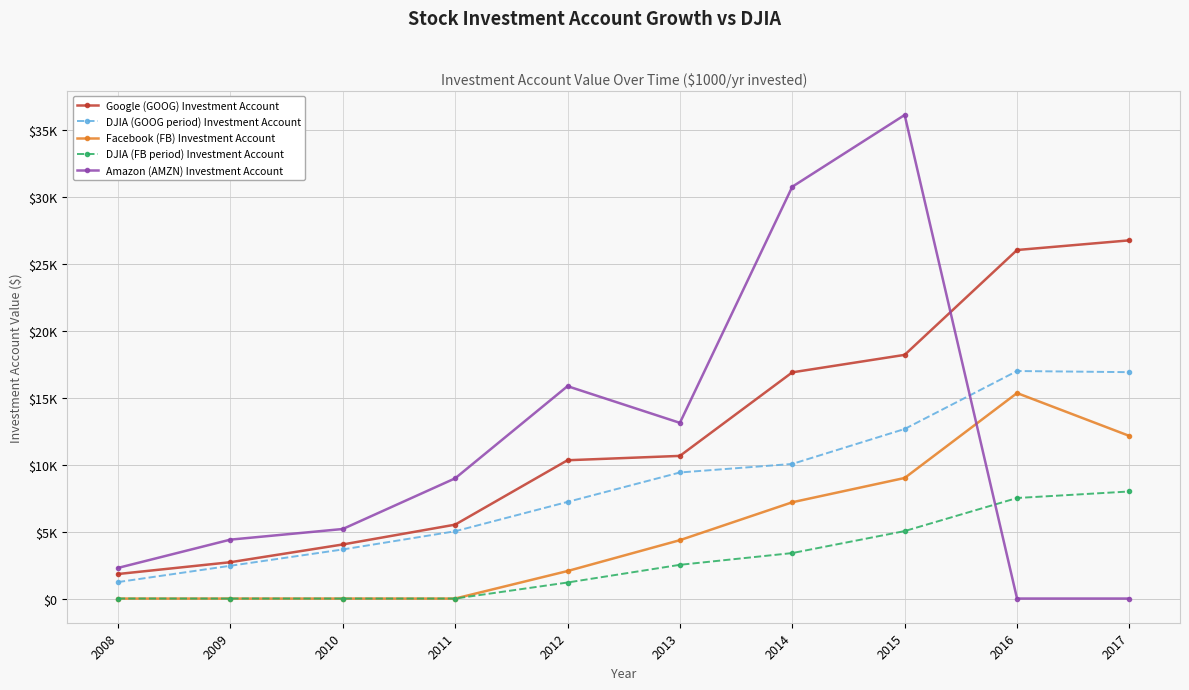

Which category has the lowest value in the Amazon (AMZN) Investment Account series?

2016